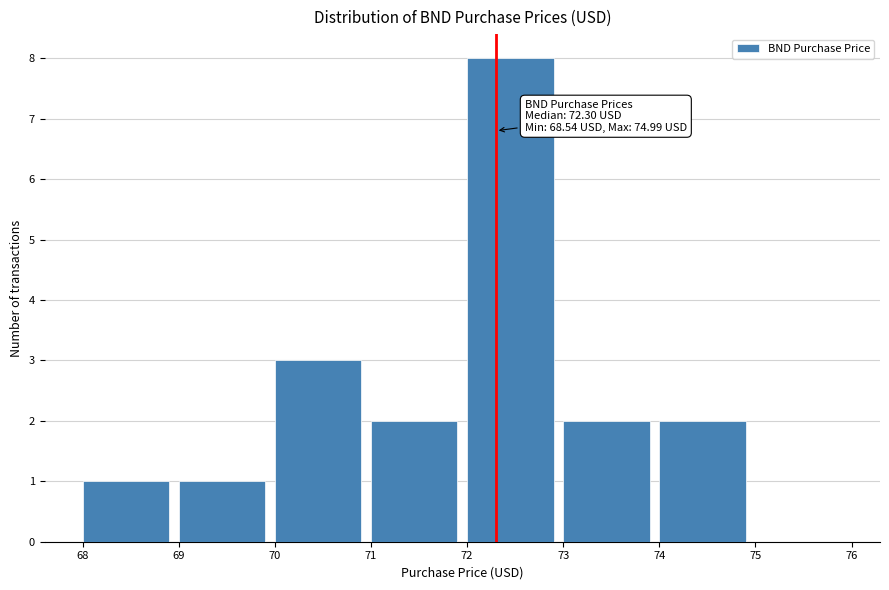

Which range on the x-axis has the tallest bar?

72 to 73